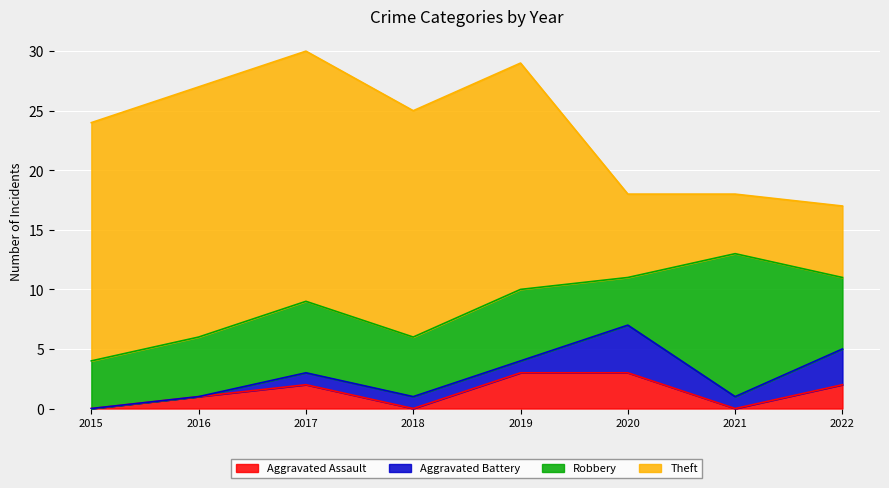

In Aggravated Assault, how many points are higher than both neighbors (excluding endpoints)?

1